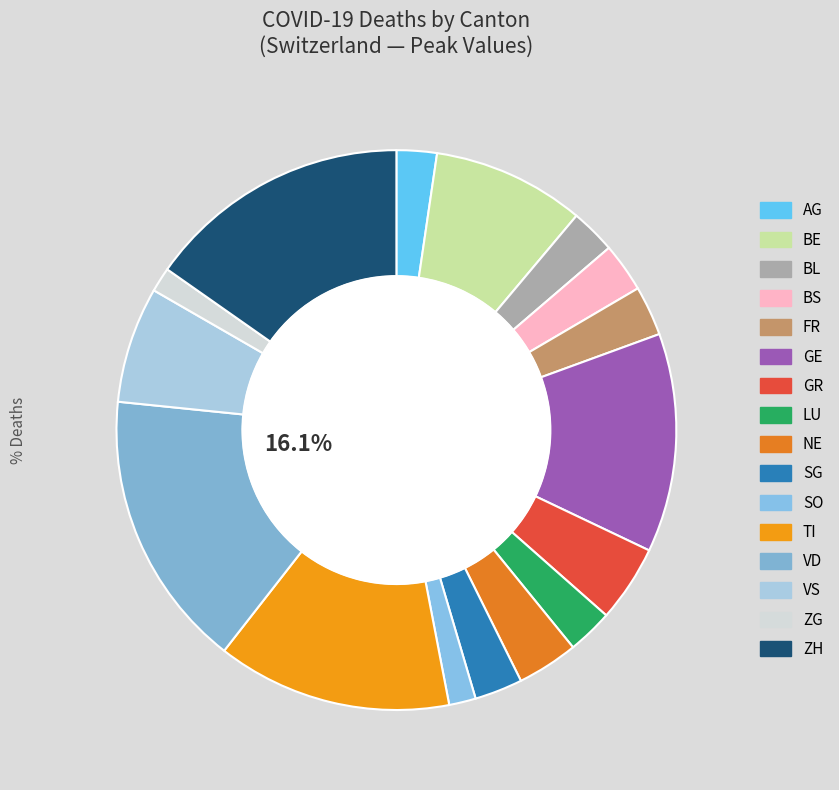

How many segments does this pie chart have?

16